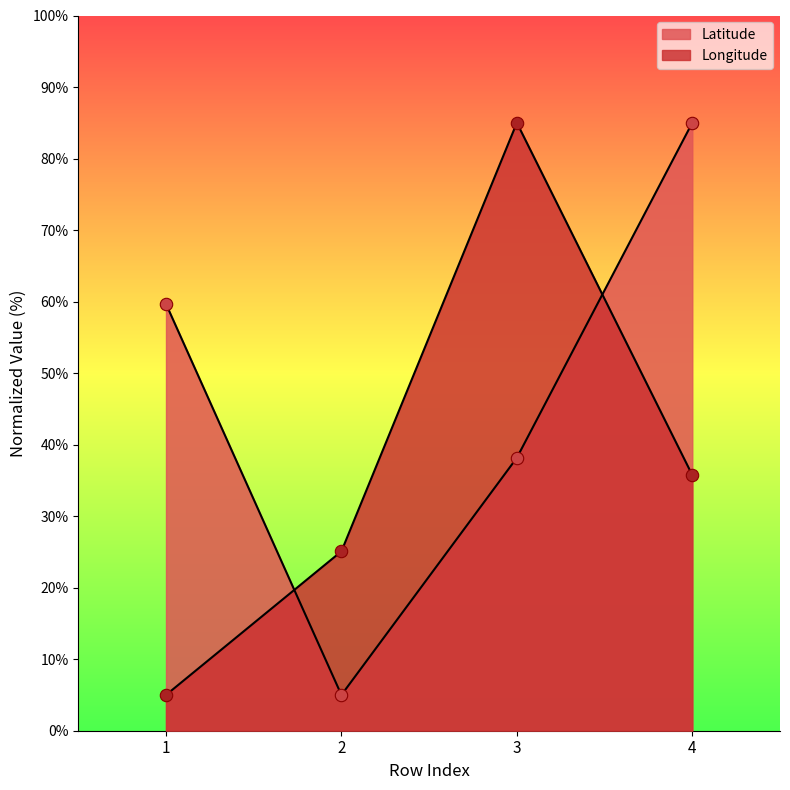

Which series contains the lowest Y value?

Latitude